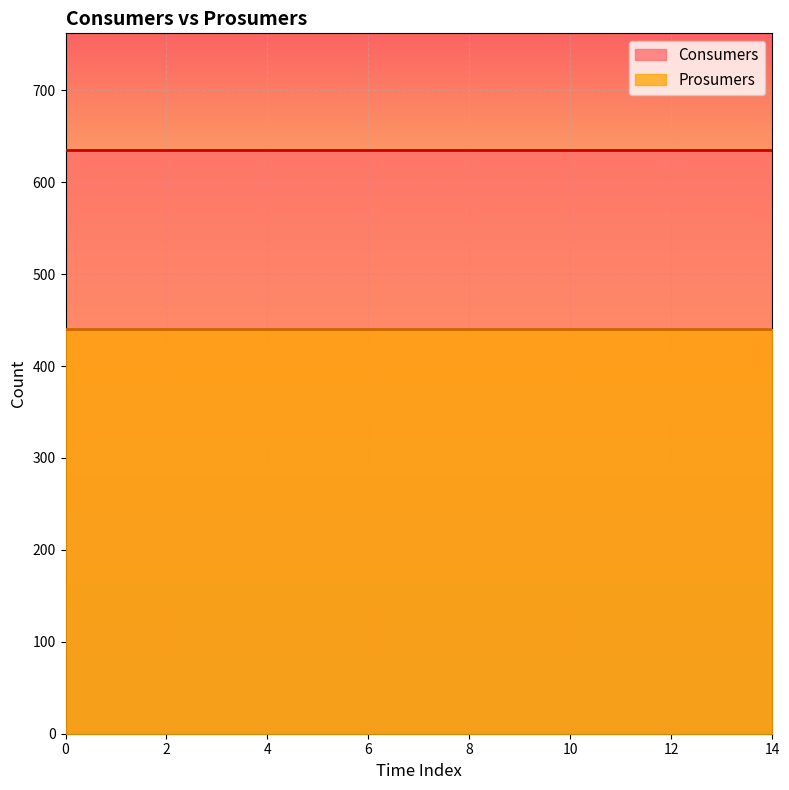

What is the total value across all series at 0?

1075